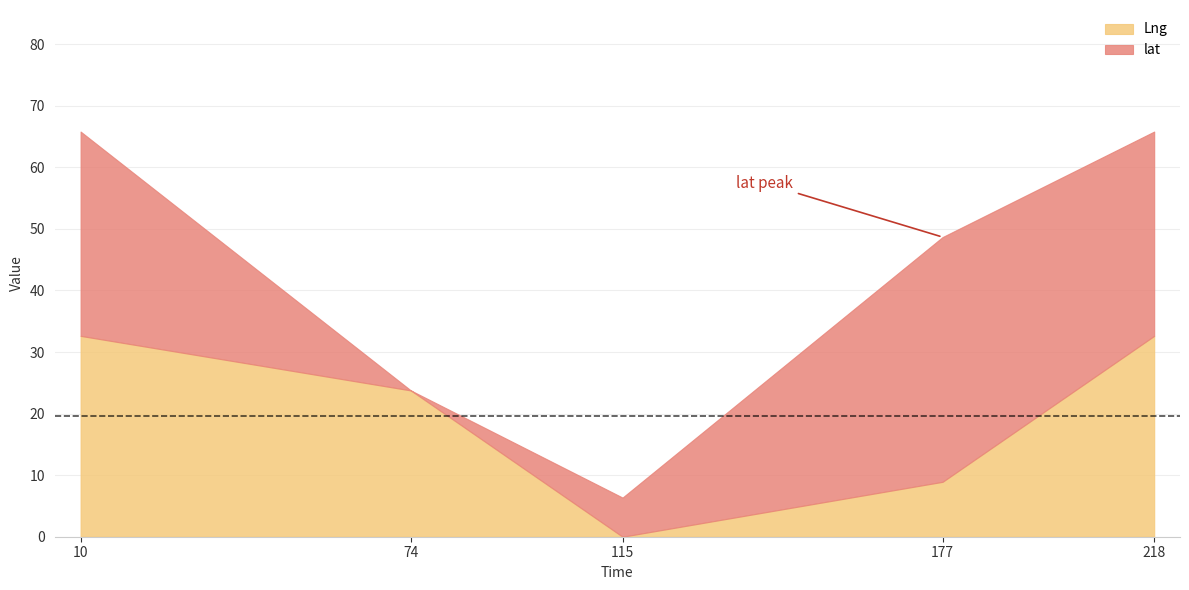

How many lines are shown in the chart?

2